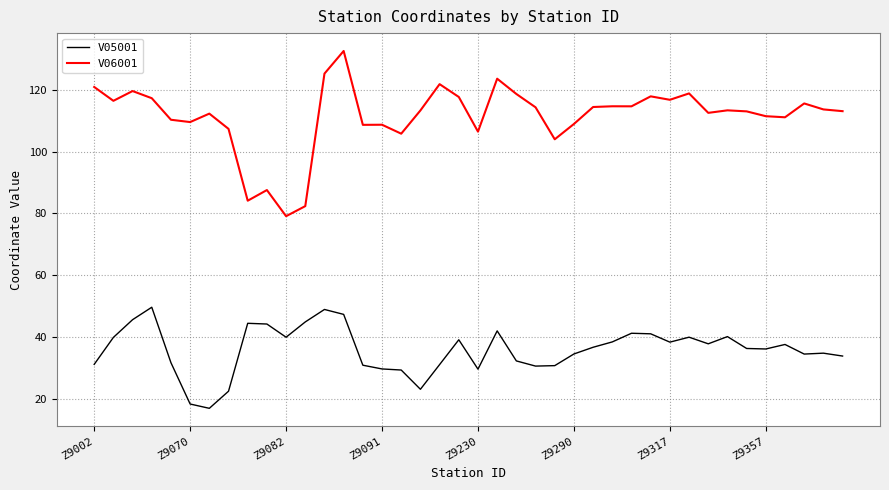

List the series in order of their overall mean, highest first.

V06001, V05001